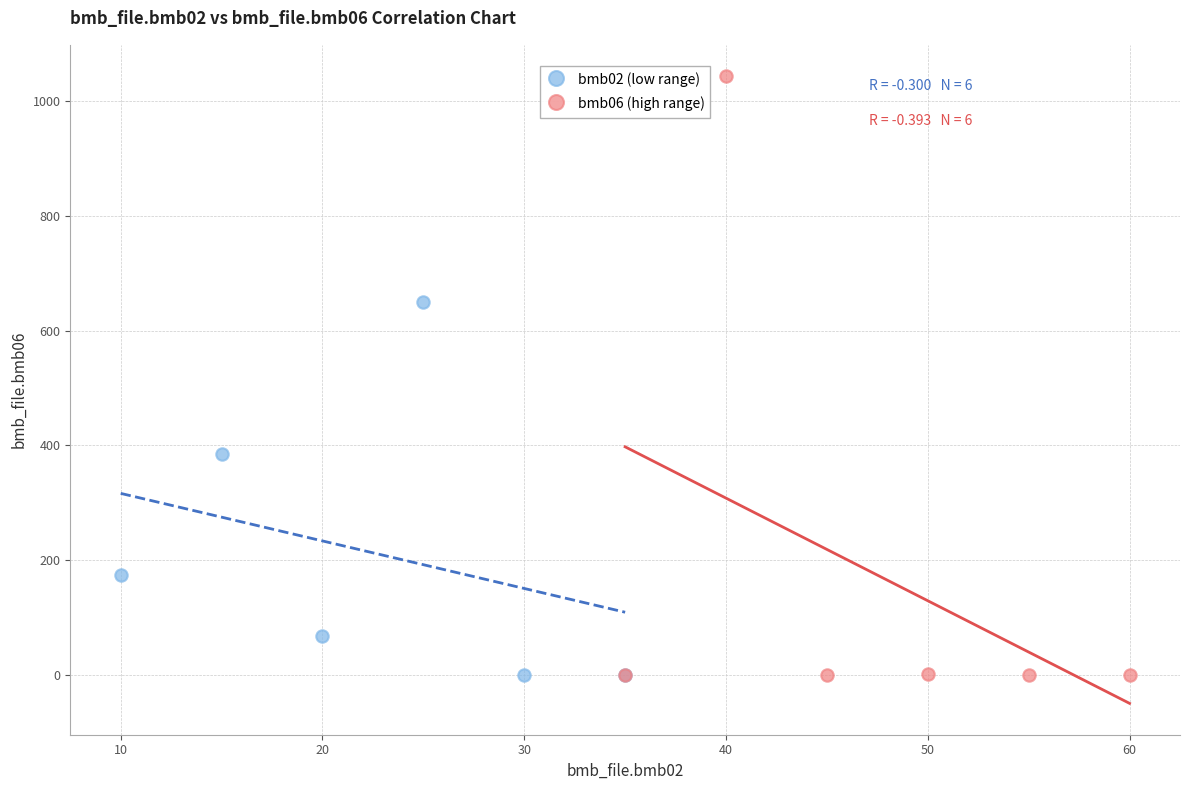

What are all the series names shown in the legend?

bmb02 (low range), bmb06 (high range)